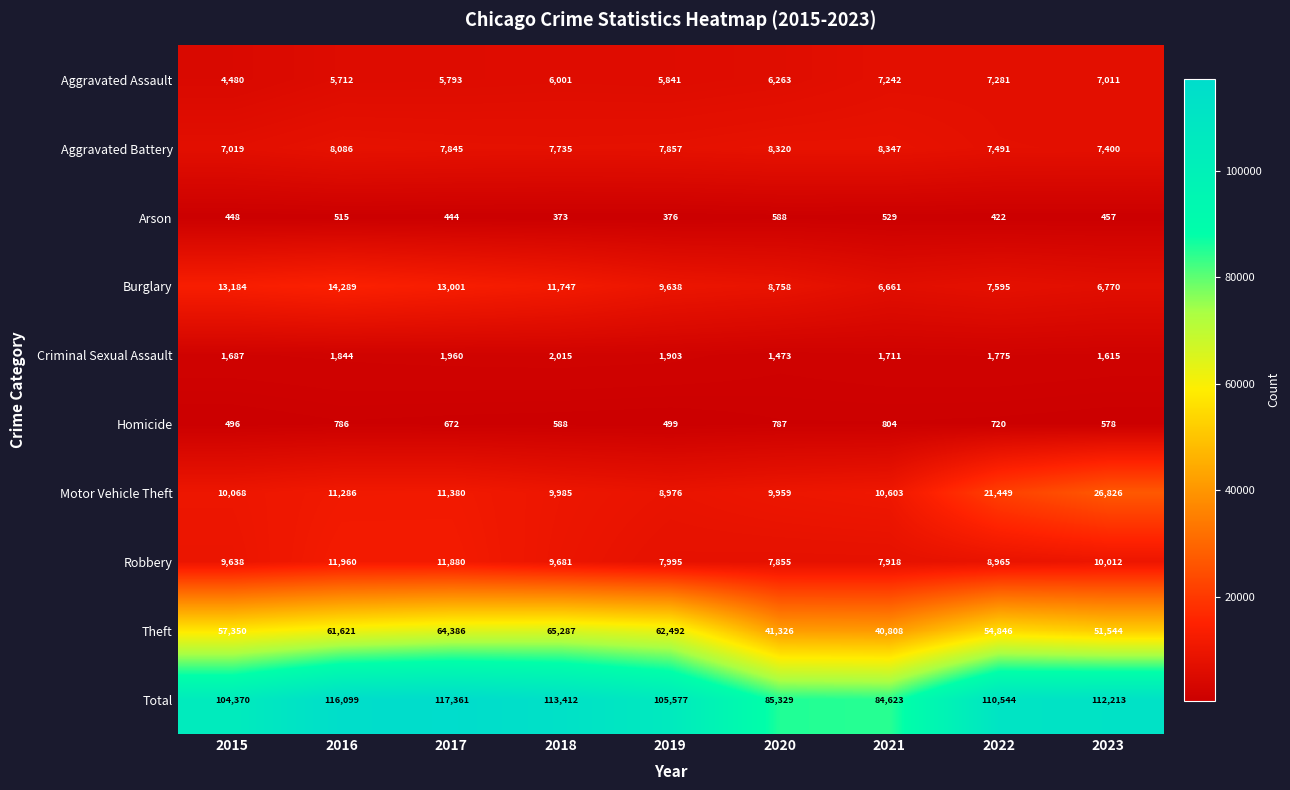

What is the difference between the second highest and minimum values in the Homicide series?

291